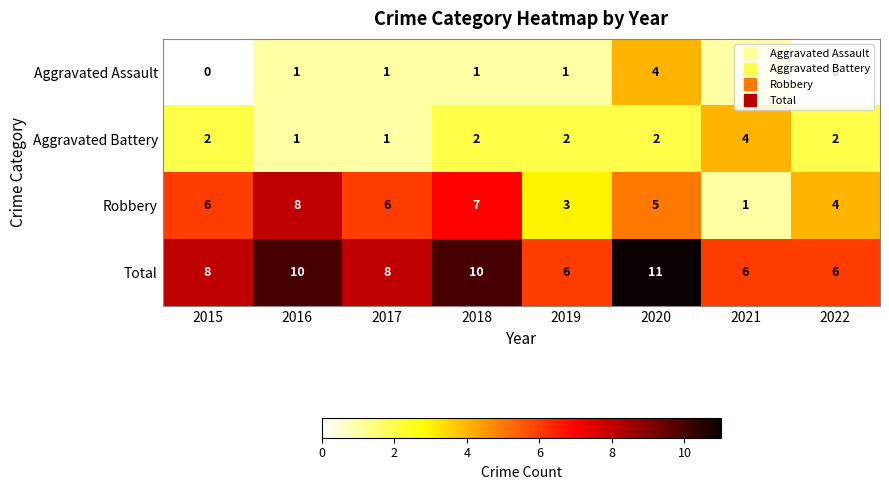

Where is Robbery nearest to the value 4?

2022